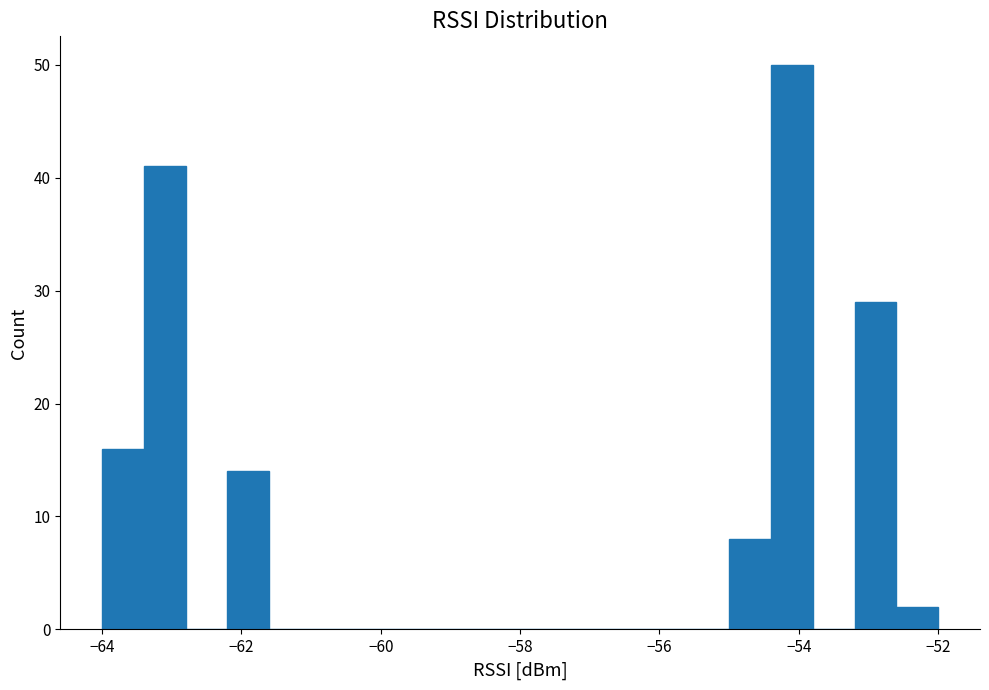

Read against the x-axis, roughly where is the centre of the tallest bar?

-54.0